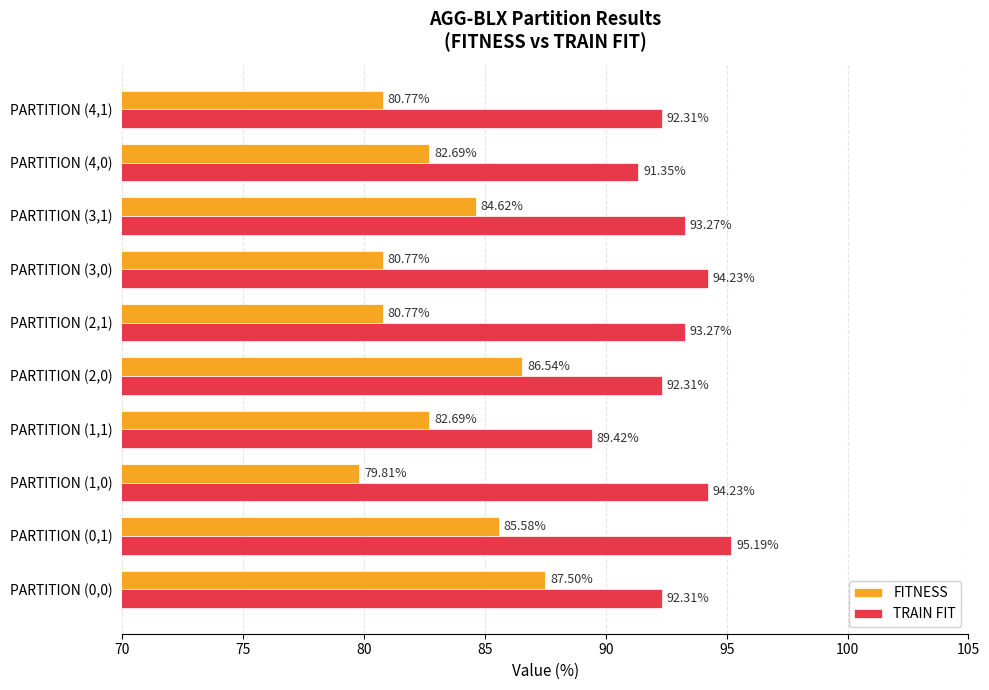

List the series in order of their peak value, highest first.

TRAIN FIT, FITNESS